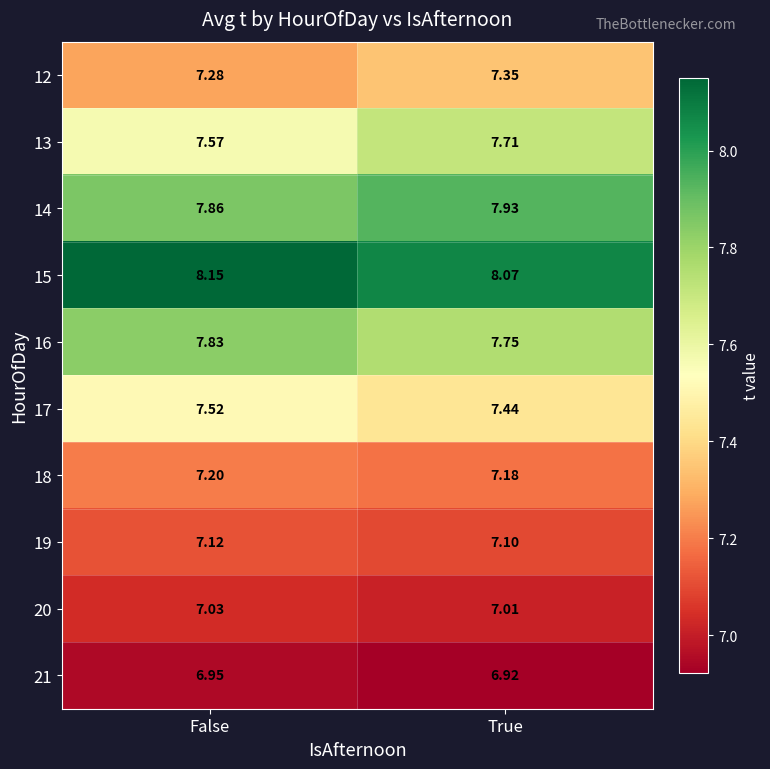

At which category is the sum across all series the highest?

False